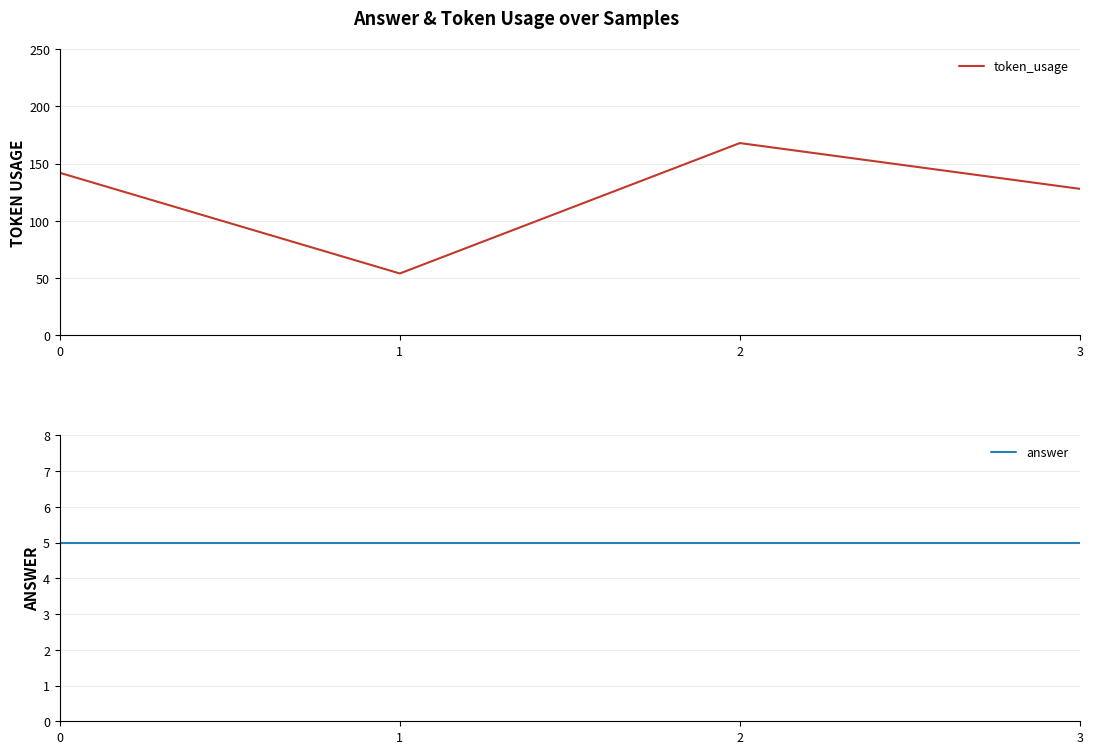

The value of token_usage at 0 is 142. True or false?

True